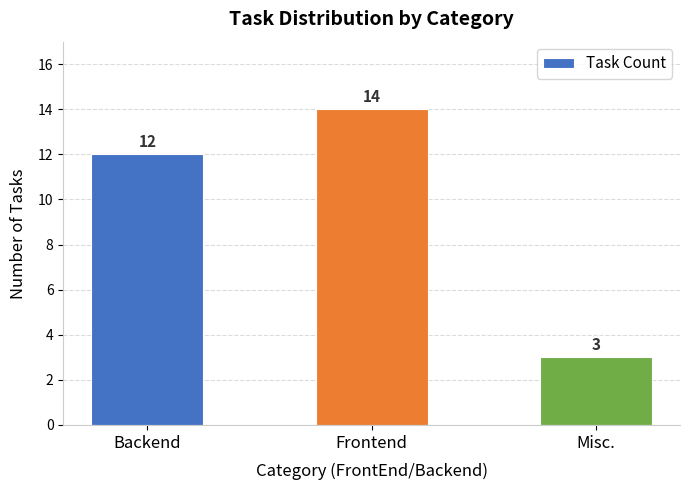

At which label is the value closest to 8?

Backend